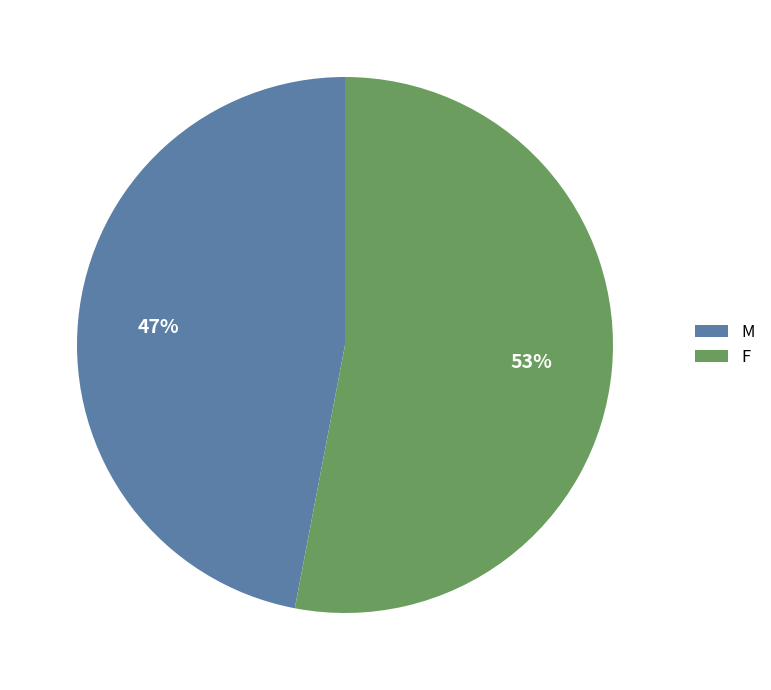

Is M the majority of the pie?

No